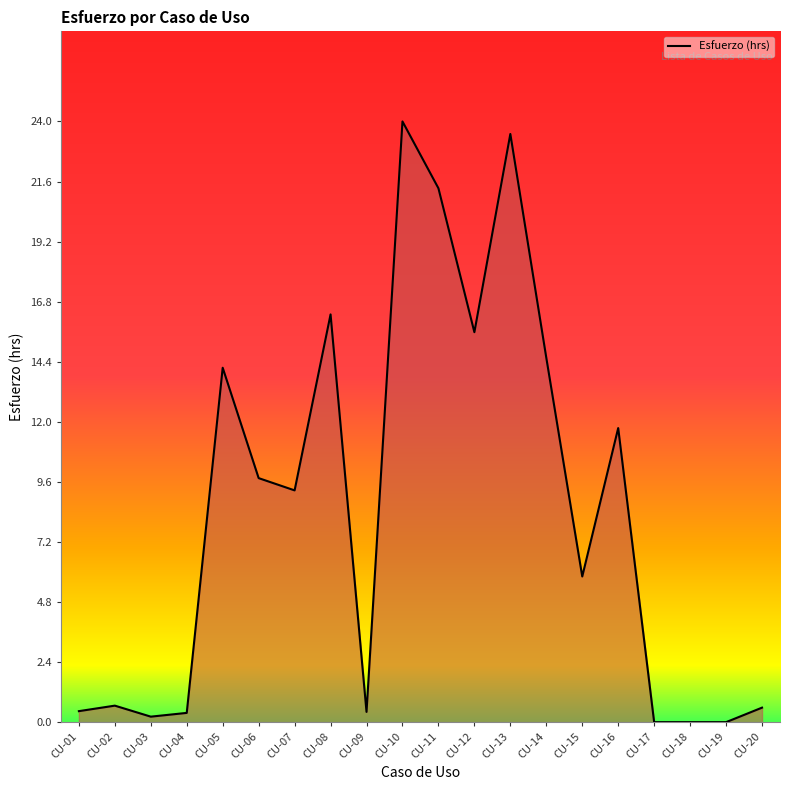

What is the difference between the second highest and second lowest values?

23.5